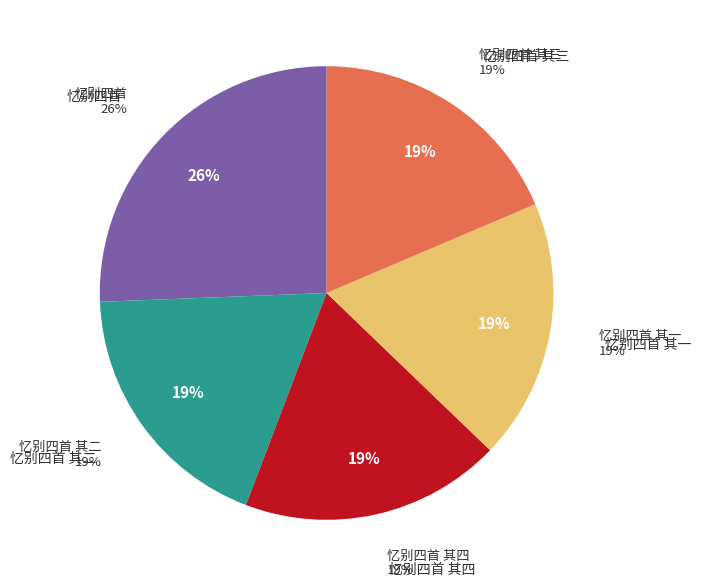

True or false: 忆别四首 其四 accounts for 6% of the total.

False